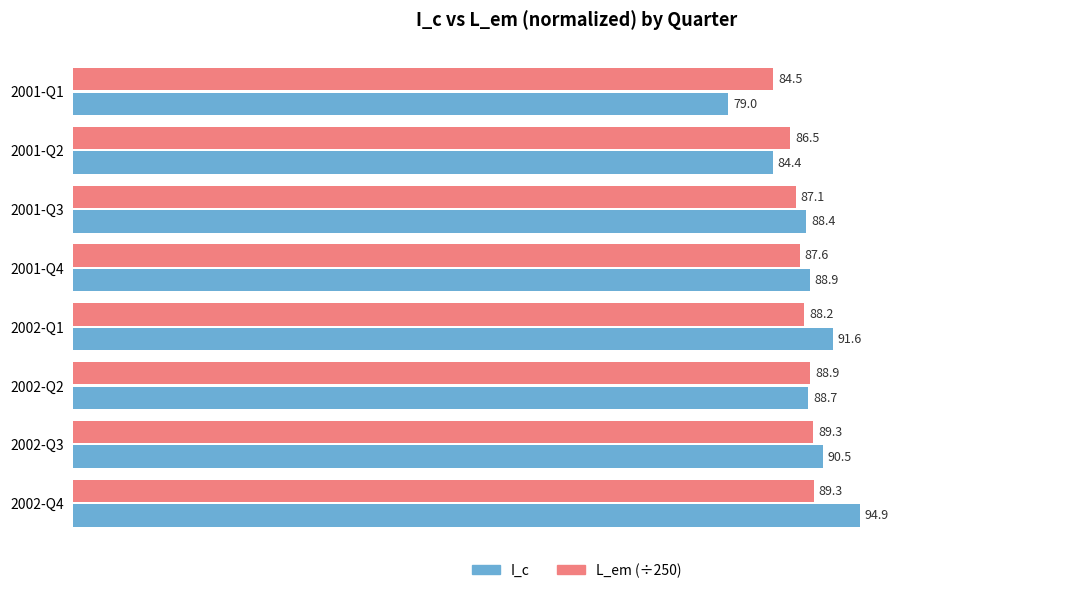

How many data points does each series have?

8